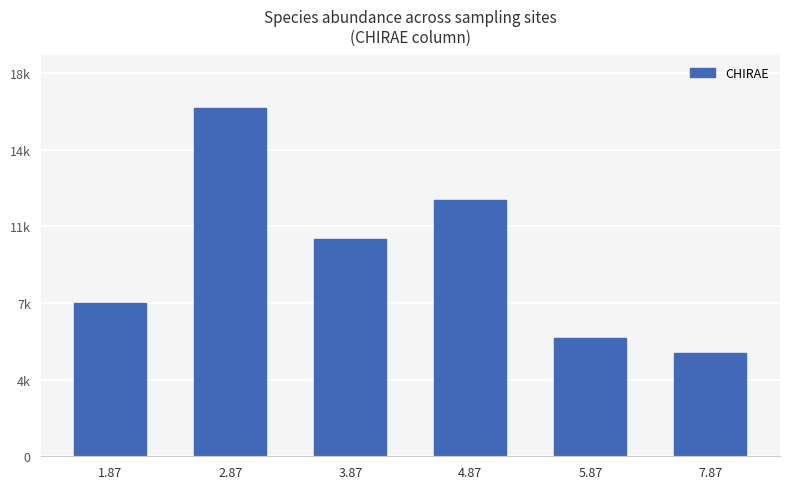

Is it true that the value at 2.87 is 4770.2?

False